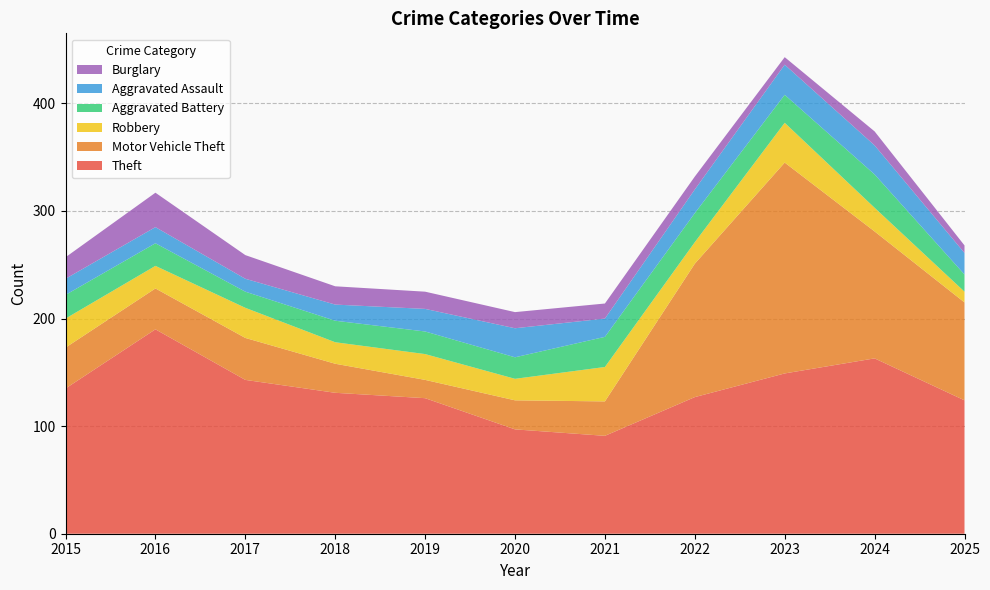

Reading right to left, transcribe all the data shown in this chart.

Theft: 2025=124	2024=163	2023=149	2022=127	2021=91	2020=97	2019=126	2018=131	2017=143	2016=190	2015=135
Motor Vehicle Theft: 2025=91	2024=118	2023=196	2022=124	2021=32	2020=27	2019=17	2018=27	2017=39	2016=38	2015=38
Robbery: 2025=10	2024=22	2023=37	2022=20	2021=32	2020=20	2019=24	2018=20	2017=28	2016=21	2015=27
Aggravated Battery: 2025=16	2024=31	2023=26	2022=27	2021=28	2020=20	2019=21	2018=20	2017=15	2016=21	2015=22
Aggravated Assault: 2025=20	2024=27	2023=28	2022=22	2021=17	2020=27	2019=21	2018=15	2017=12	2016=15	2015=15
Burglary: 2025=7	2024=13	2023=7	2022=12	2021=14	2020=15	2019=16	2018=17	2017=22	2016=32	2015=20